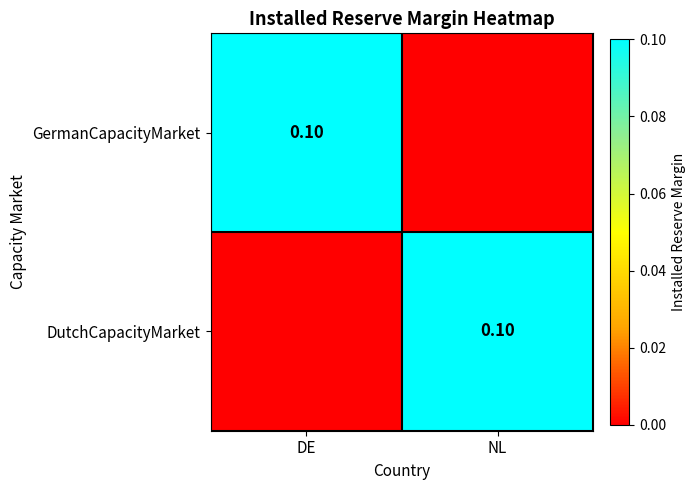

What is the difference between the GermanCapacityMarket values at DE and NL?

0.1